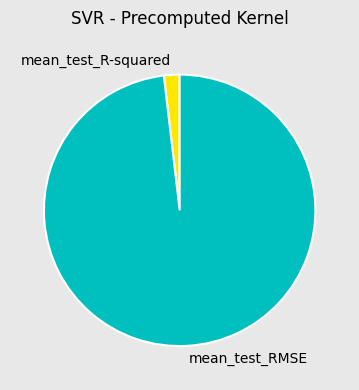

Between mean_test_RMSE and mean_test_R-squared, which is larger?

mean_test_RMSE